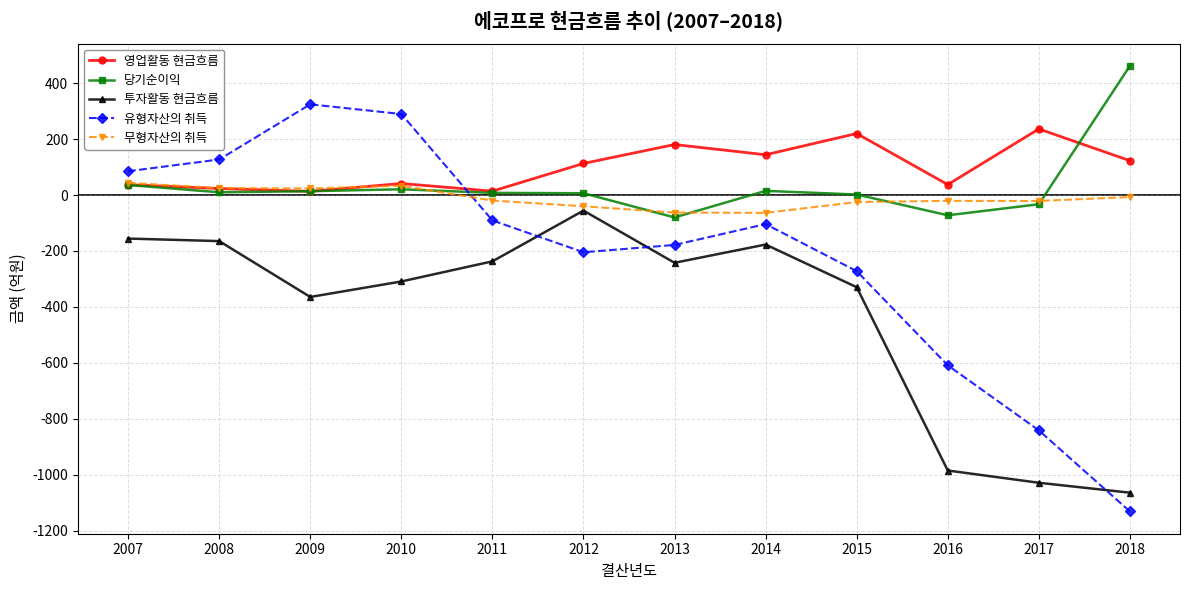

How many values in the 무형자산의 취득 series exceed -19?

5